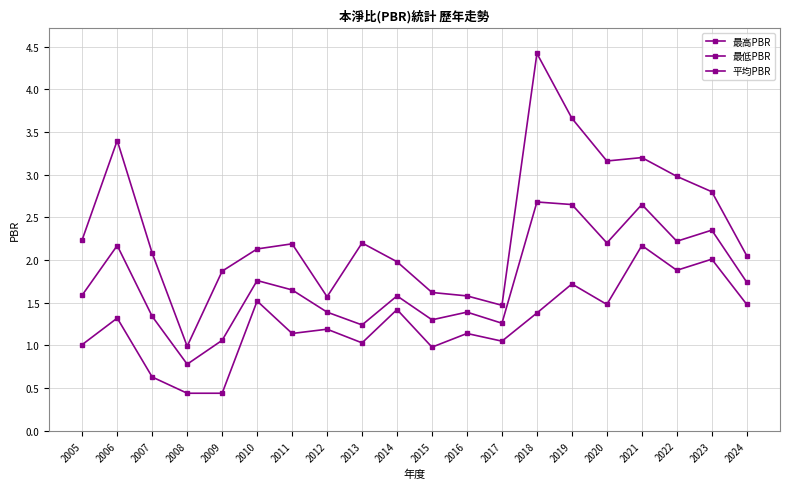

In 最低PBR, how many points are lower than both neighbors (excluding endpoints)?

6